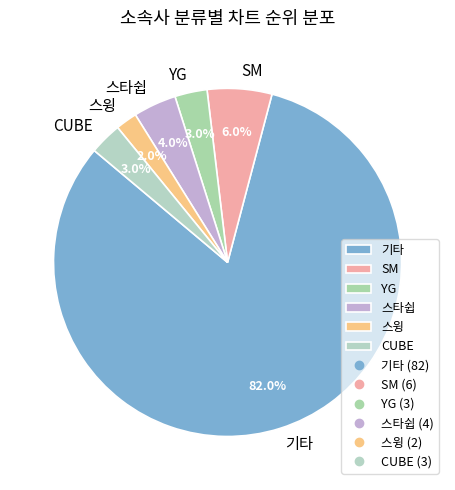

To the nearest percent, what is the difference between the largest and smallest slice percentages?

80%